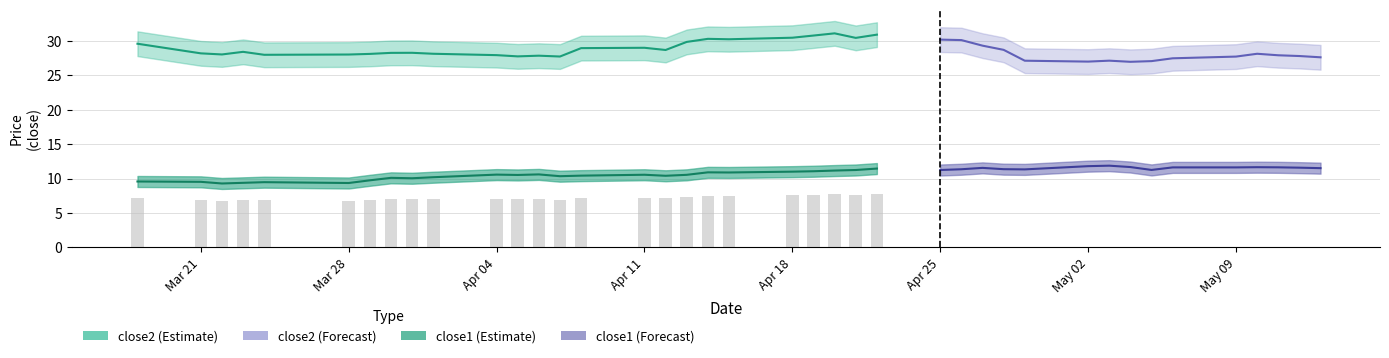

Does the chart contain stacked bars?

No